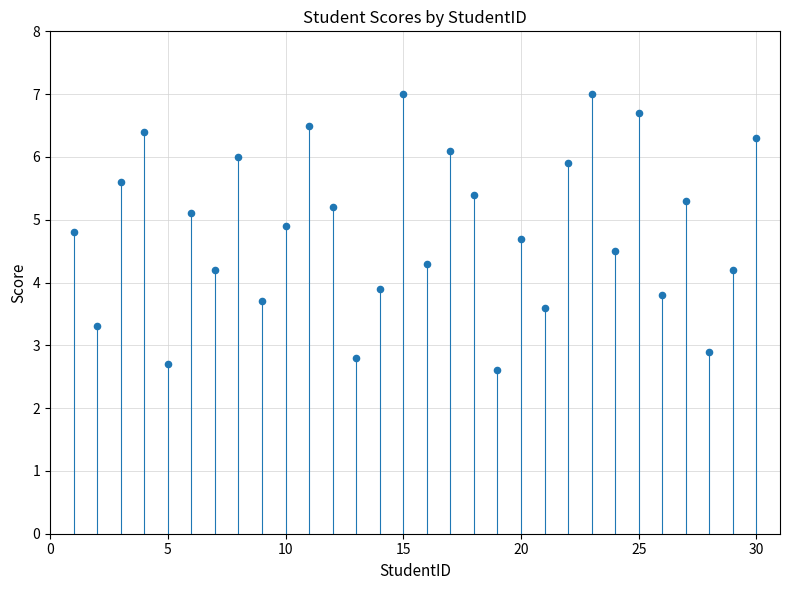

What is the range of Y values (max minus min)?

4.4